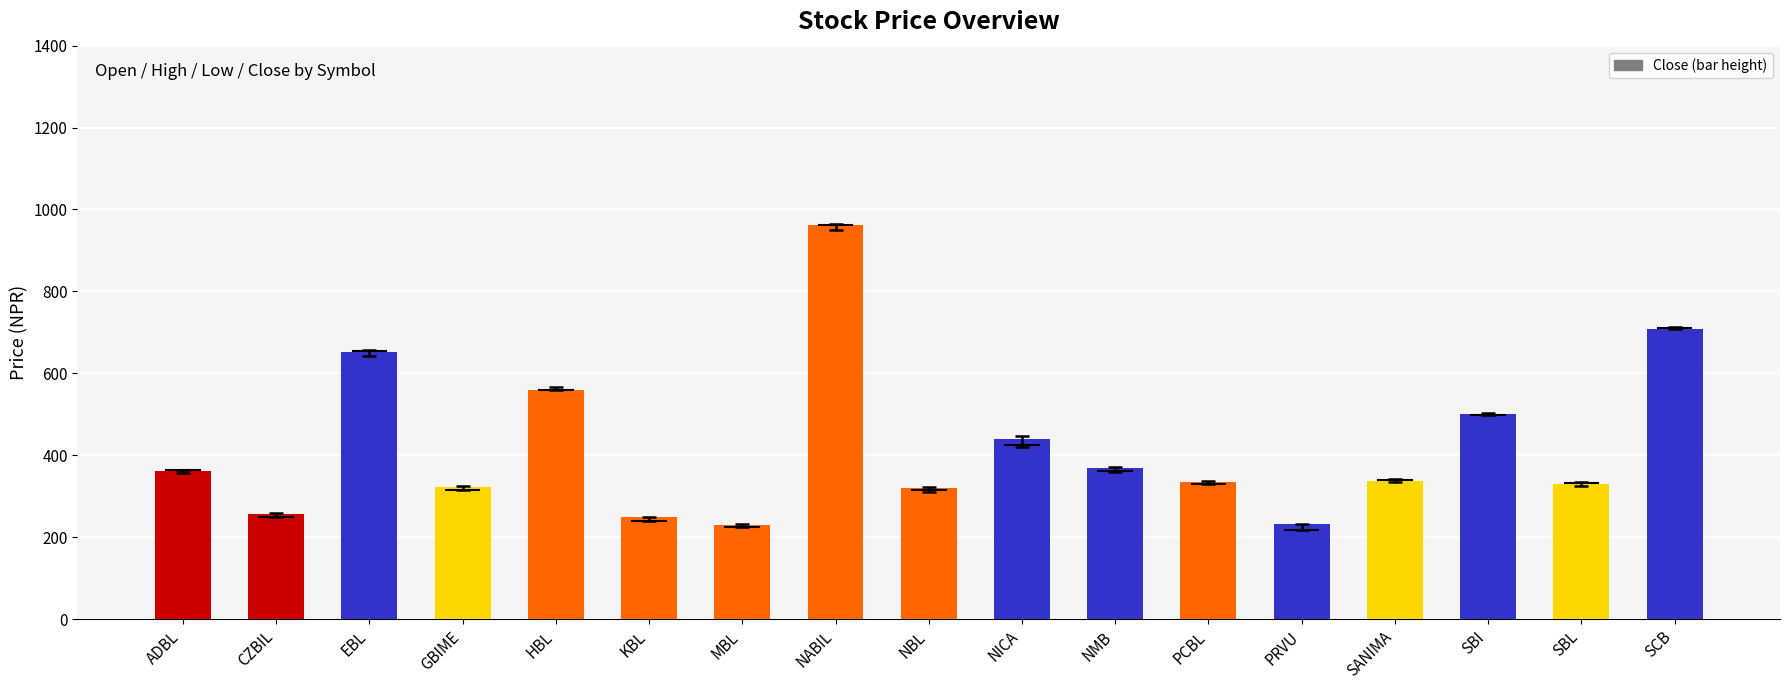

What is the difference between the second highest and minimum values?

479